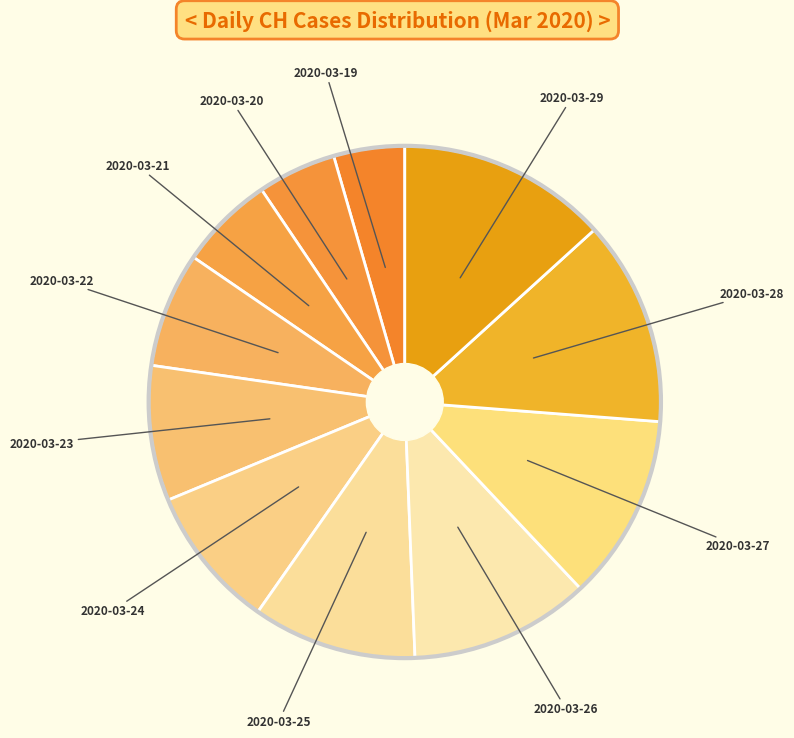

Do 2020-03-27 and 2020-03-24 together represent more than half of the pie?

No